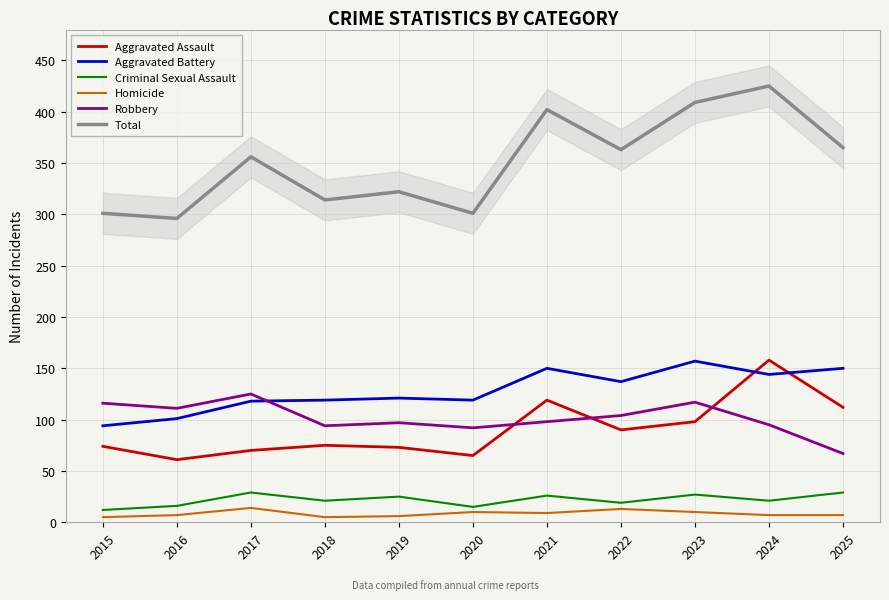

Is the value of Total at 2023 greater than the value of Robbery at 2025?

Yes